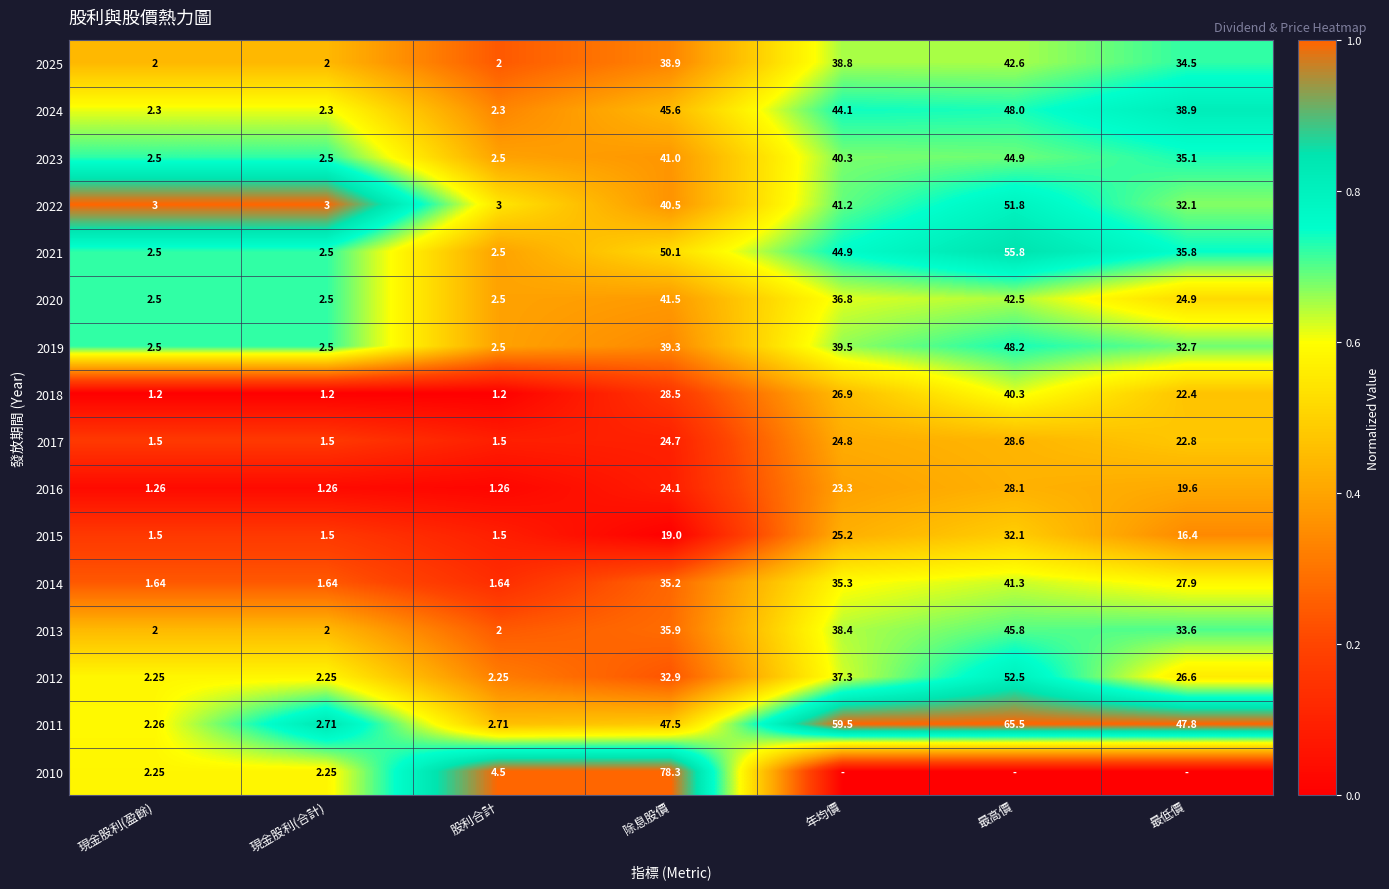

At which label is 2021 closest to 29?

最低價